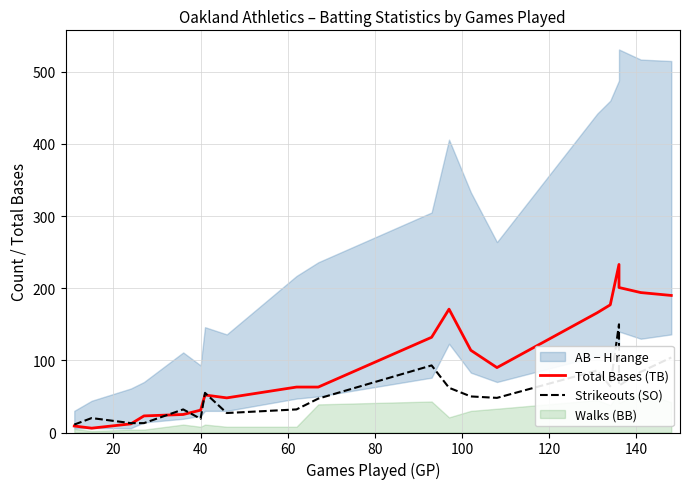

Reading right to left, list all the values displayed in this chart.

Total Bases (TB): 190	194	201	233	177	166	90	114	171	132	63	63	48	52	31	25	23	12	6	9
Strikeouts (SO): 104	84	65	150	64	86	48	50	62	93	47	32	27	55	19	32	13	13	20	11